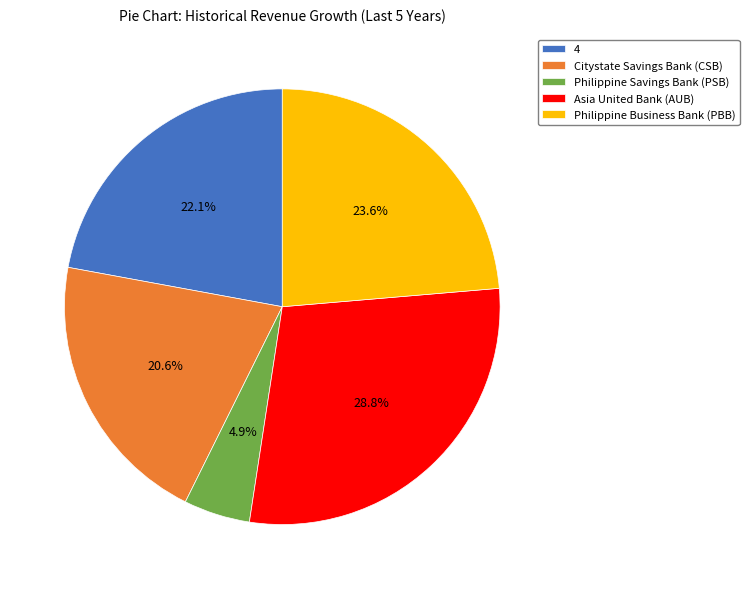

Is it true that 4 is 12% of the pie?

False